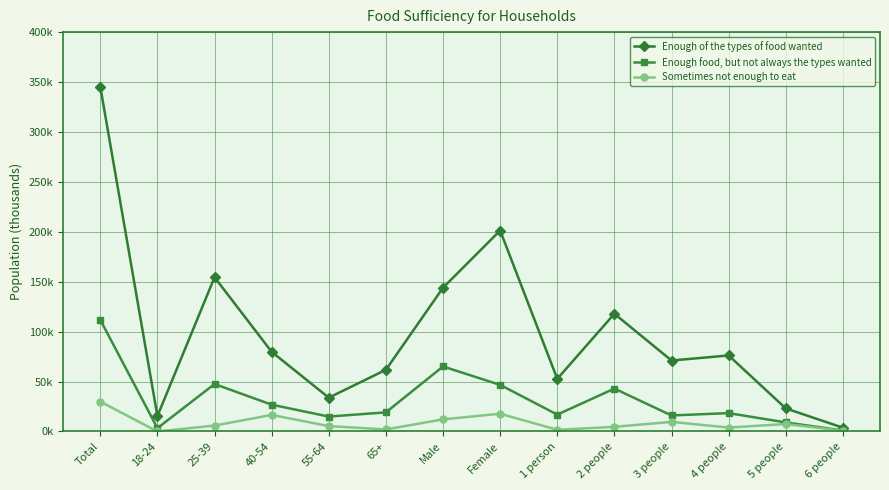

What are all the series names shown in the legend?

Enough of the types of food wanted, Enough food, but not always the types wanted, Sometimes not enough to eat